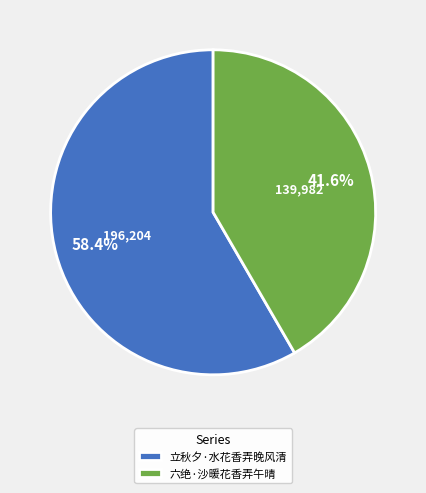

Do 六绝·沙暖花香弄午晴 and 立秋夕·水花香弄晚风清 together represent more than half of the pie?

Yes